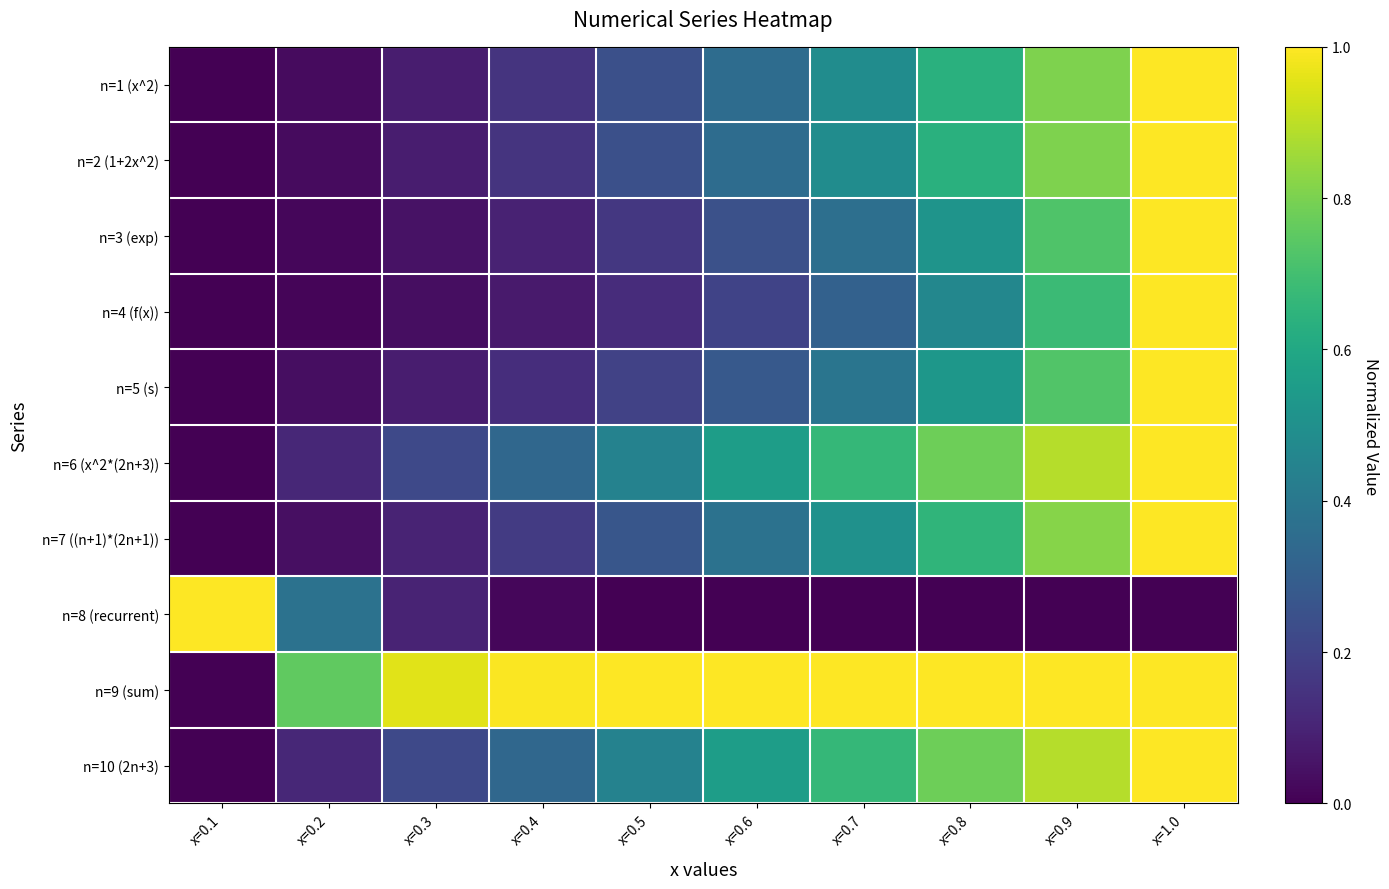

At which category is the sum across all series the highest?

x=1.0